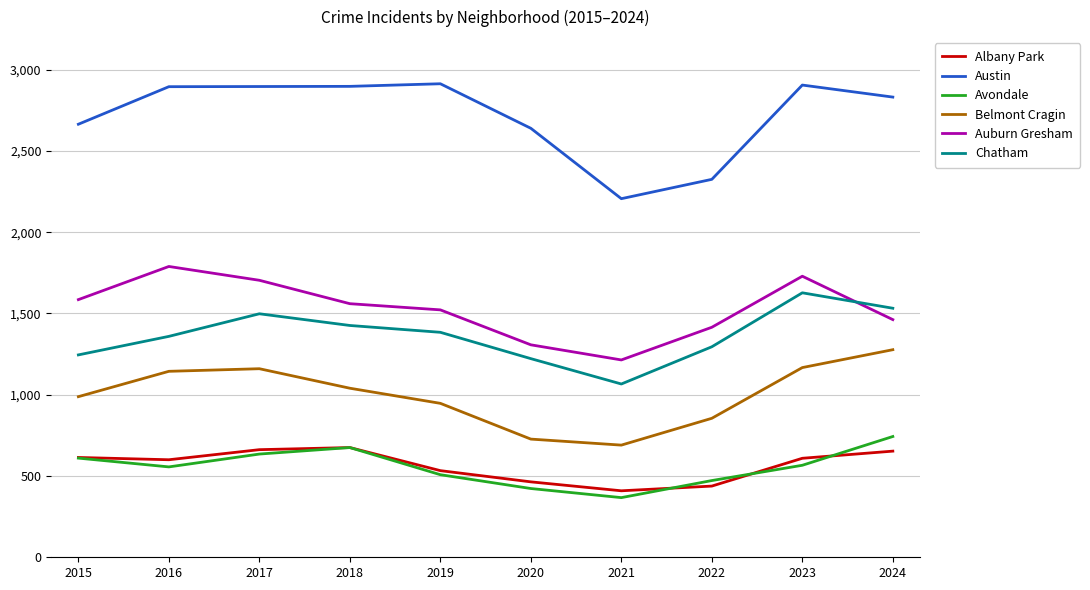

True or false: Austin and Belmont Cragin intersect in this chart.

False